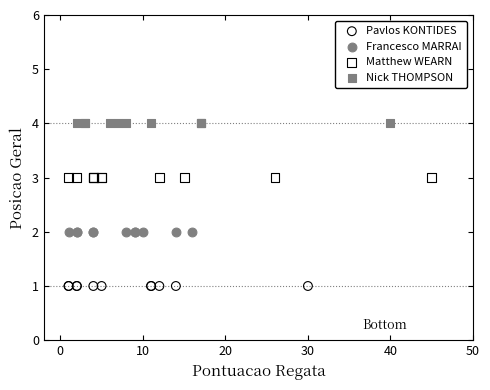

Which series reaches the maximum Y coordinate?

Nick THOMPSON